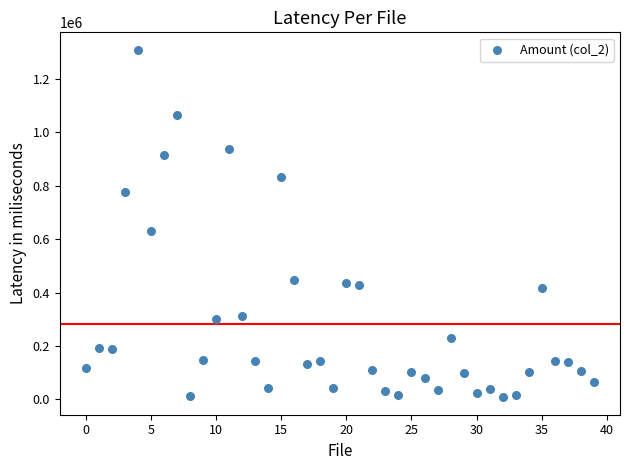

What Y value in the scatter plot is closest to 658745?

631900